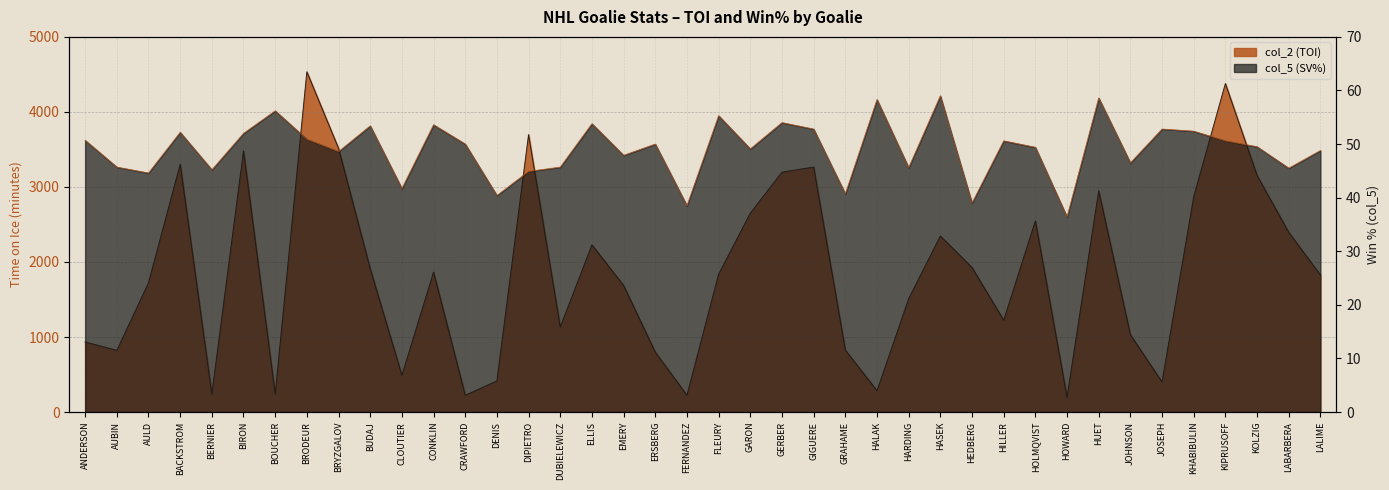

The col_2 (TOI) series shows 463.7 at FLEURY. True or false?

False